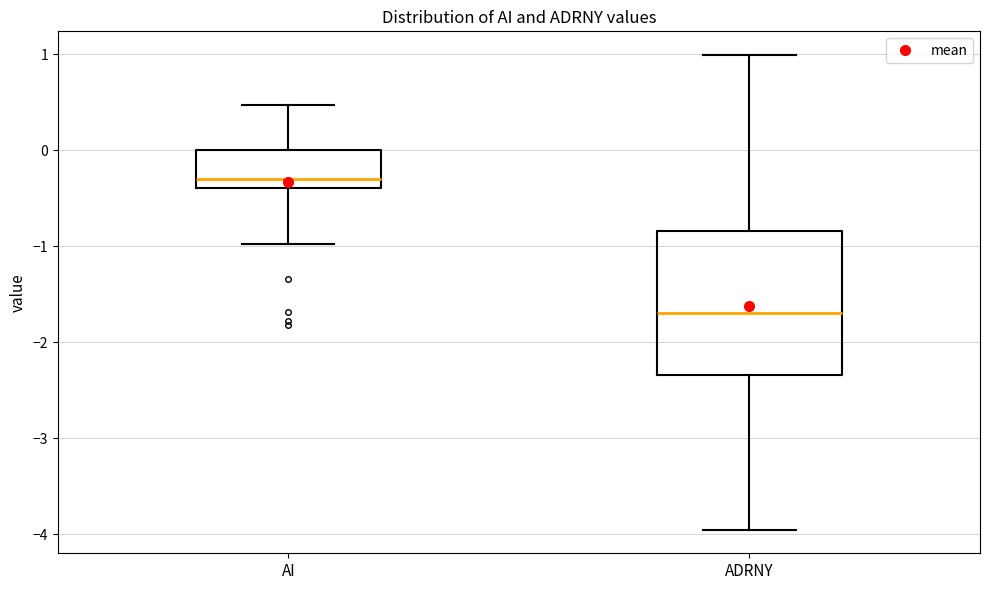

Comparing the boxes themselves (not the whiskers), which one is the tallest?

ADRNY